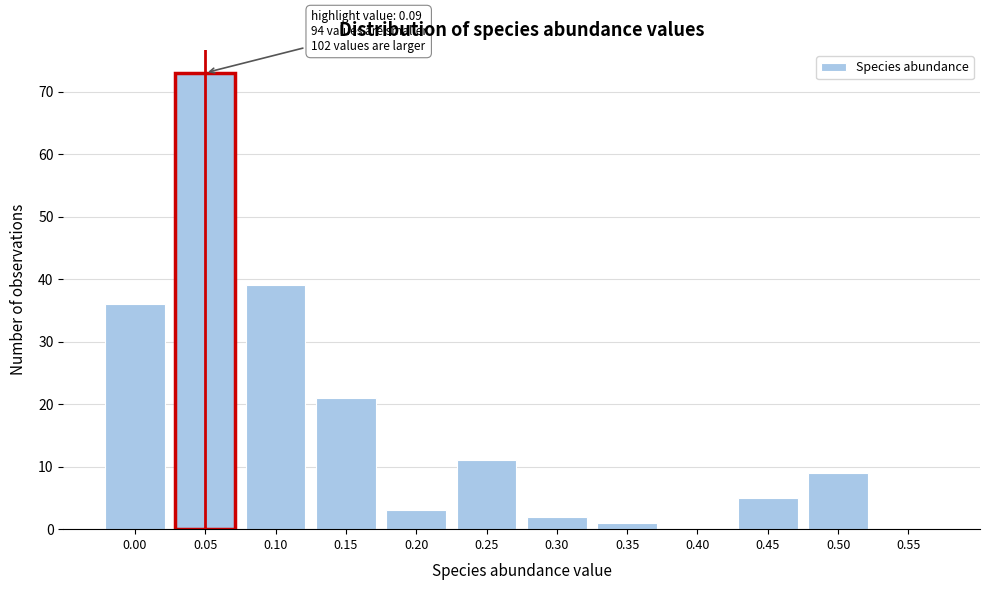

Reading left to right, transcribe all the data shown in this chart.

0.00=36	0.05=73	0.10=39	0.15=21	0.20=3	0.25=11	0.30=2	0.35=1	0.40=0	0.45=5	0.50=9	0.55=0